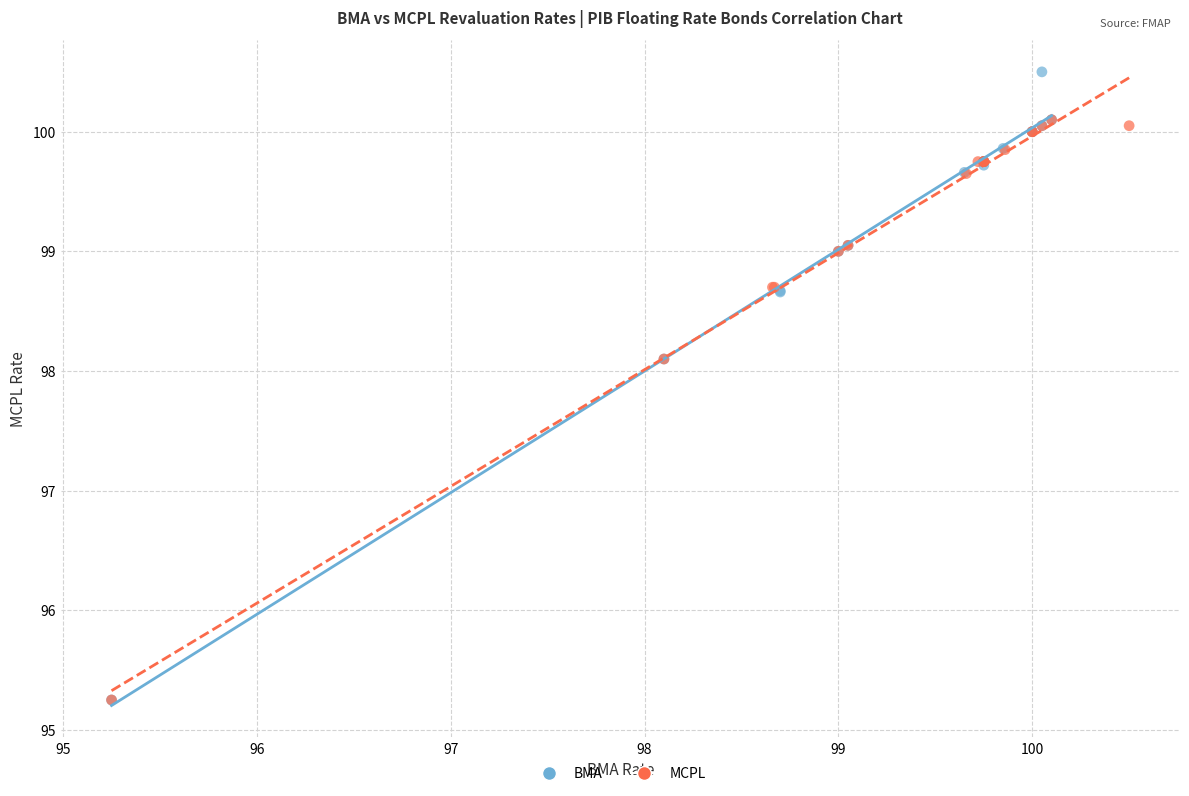

Which series reaches the maximum Y coordinate?

BMA